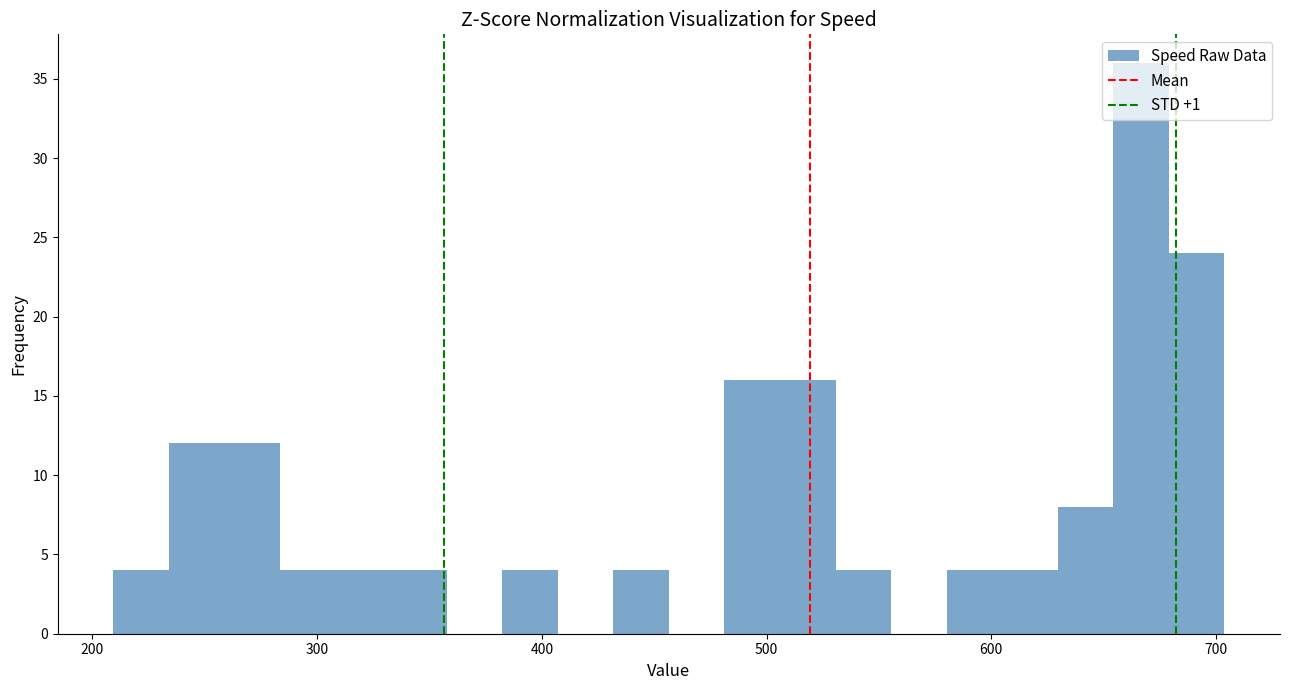

Around what value on the x-axis is the tallest bar? Give the approximate position of its centre, as read against the axis.

670